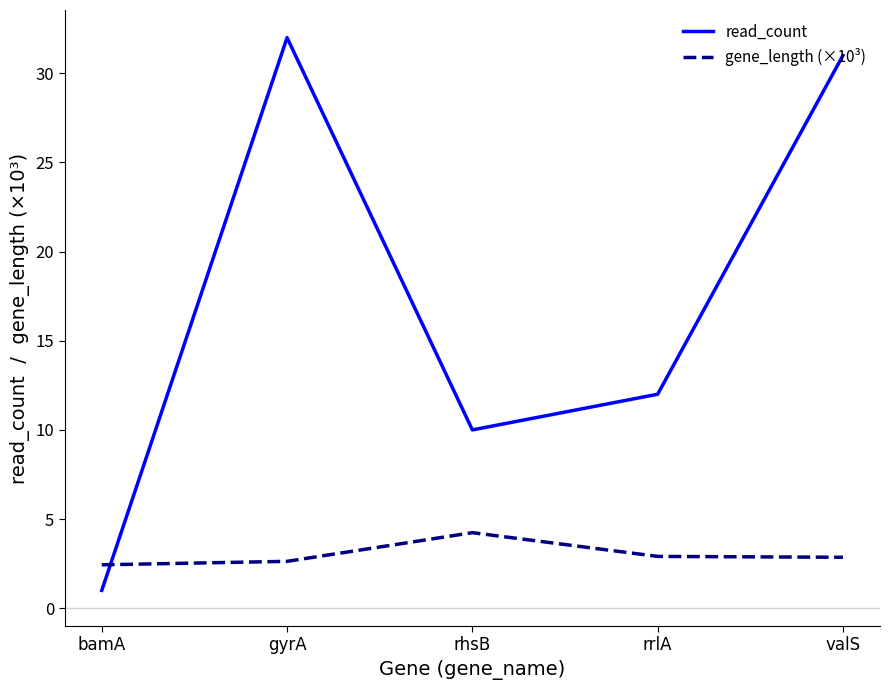

Reading left to right, what are all the values shown in this chart?

read_count: bamA=1.0	gyrA=32.0	rhsB=10.0	rrlA=12.0	valS=31.0
gene_length (×10³): bamA=2.4	gyrA=2.6	rhsB=4.2	rrlA=2.9	valS=2.9